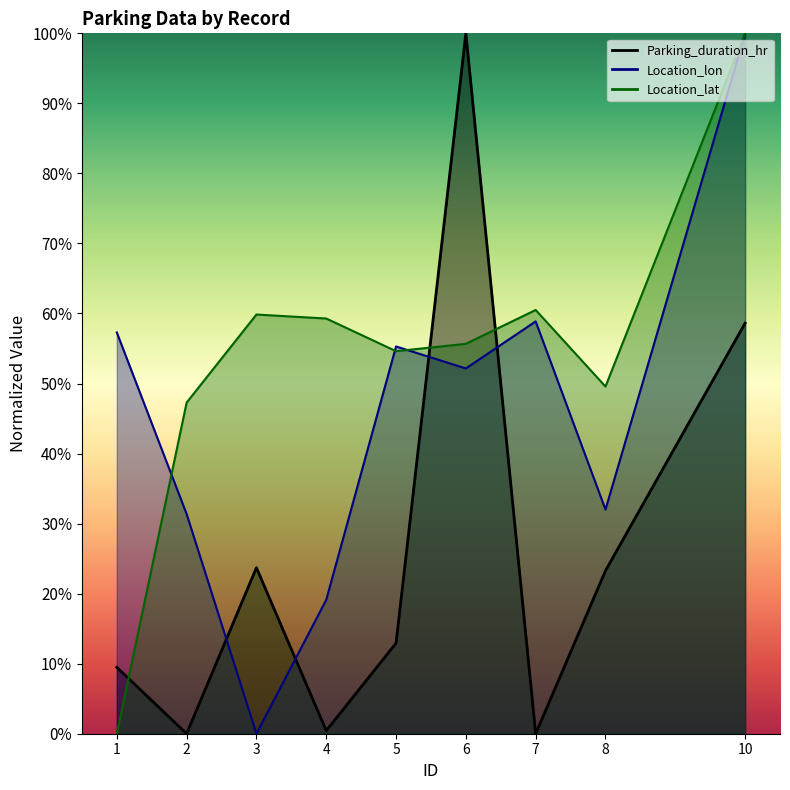

What is the approximate value of Parking_duration_hr at 1?

9.5